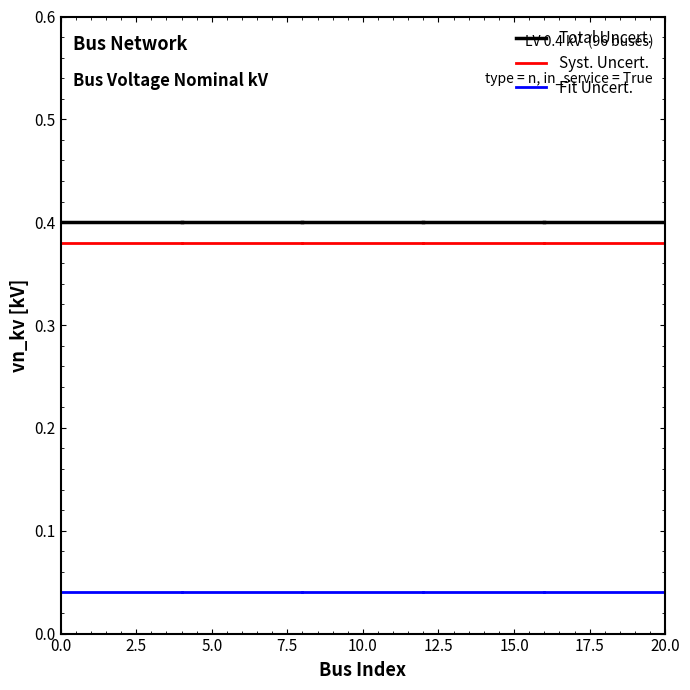

The Total Uncert. series shows 0.4 at 0.0. True or false?

True